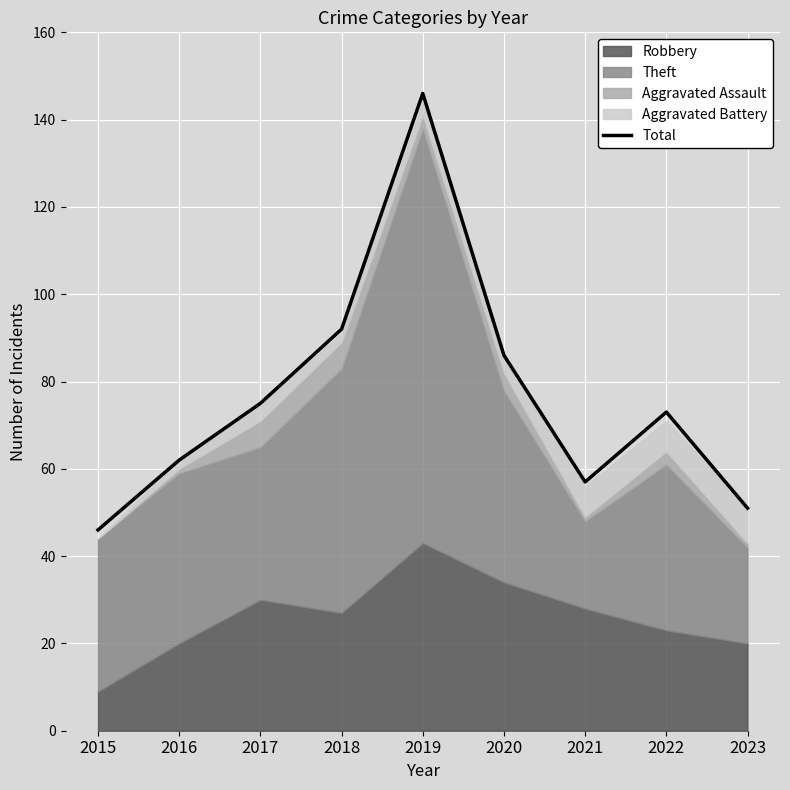

What is the minimum value shown in the chart?

46